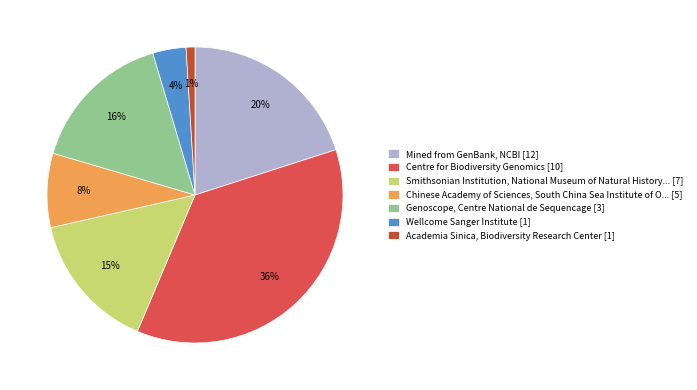

What is the largest slice in the pie chart?

Centre for Biodiversity Genomics [10]